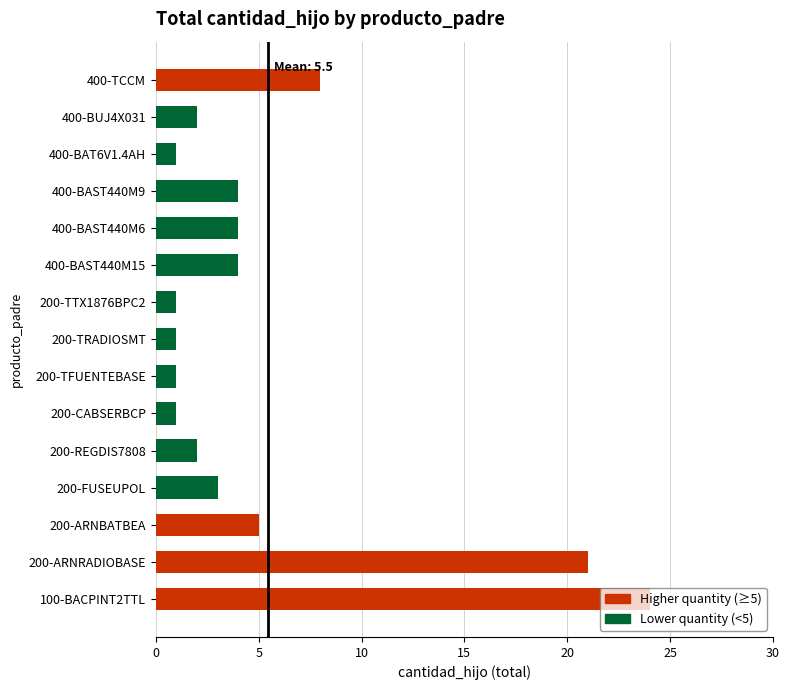

True or false: the data shows 3 at 200-REGDIS7808.

False